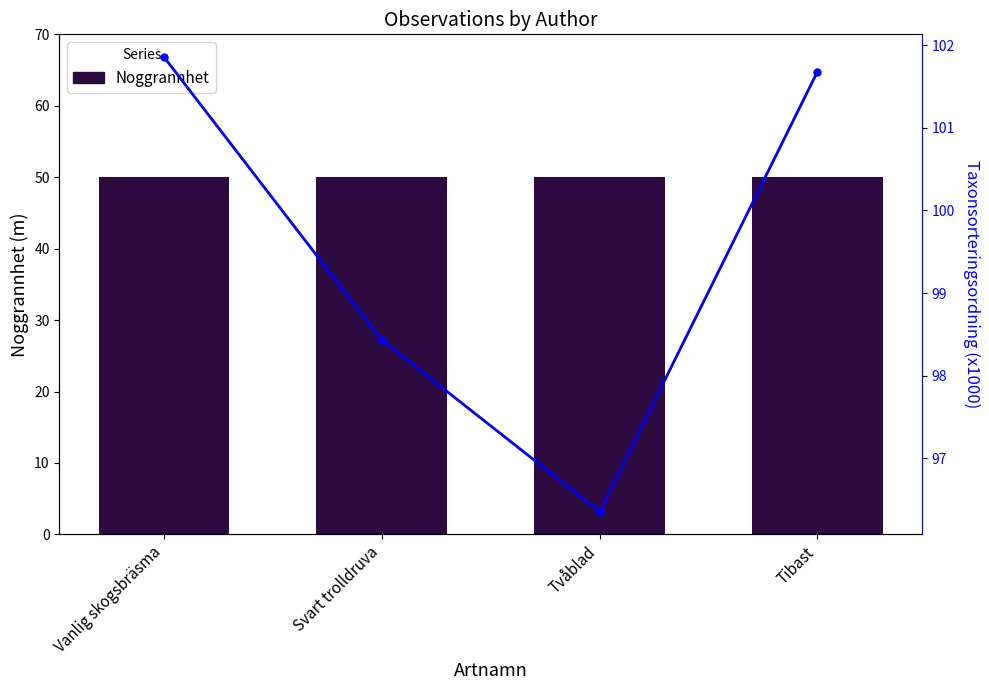

Reading left to right, list all the values displayed in this chart.

Noggrannhet: 50.0	50.0	50.0	50.0
Taxonsorteringsordning (x1000): 101.9	98.4	96.4	101.7